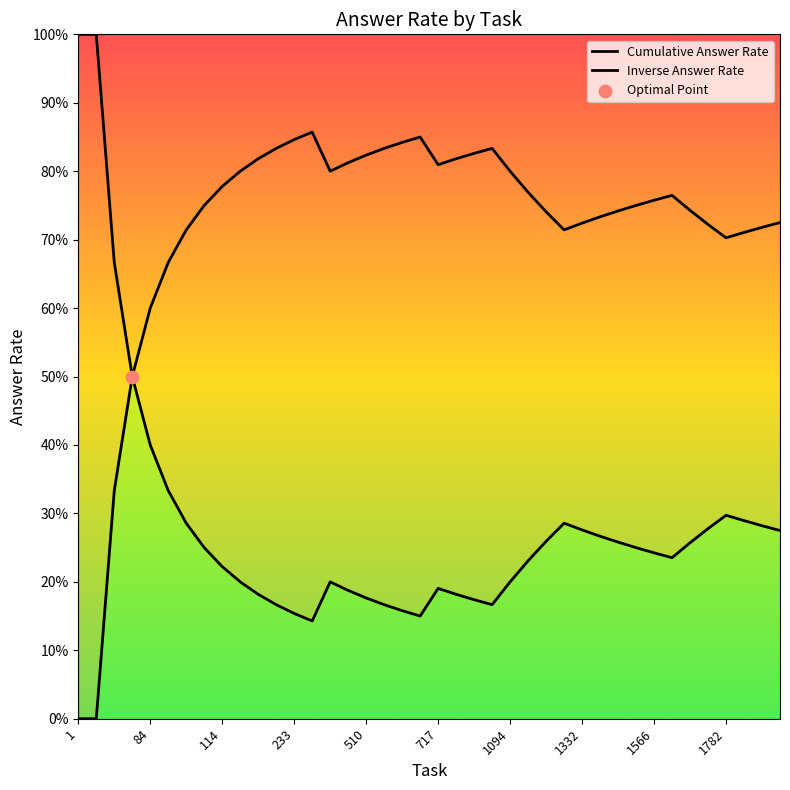

Which has a higher value, 24 or 7?

24